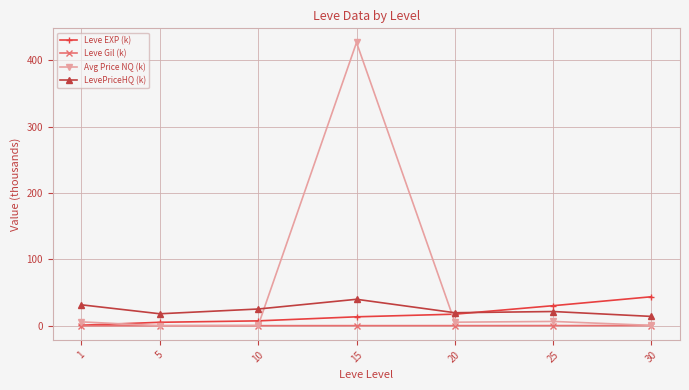

What are all the series names shown in the legend?

Leve EXP (k), Leve Gil (k), Avg Price NQ (k), LevePriceHQ (k)